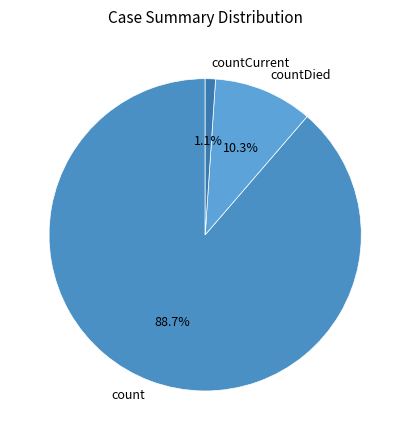

Is it true that countCurrent is 8% of the pie?

False